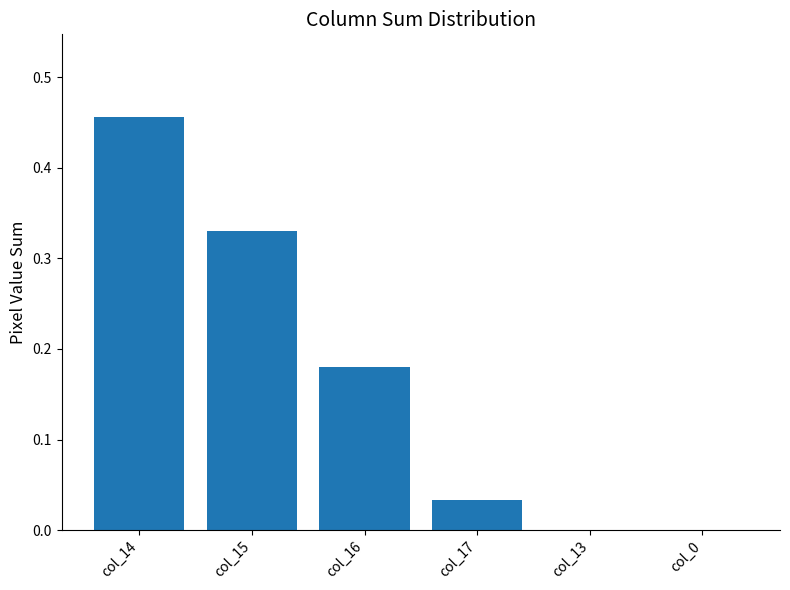

At which category does the chart reach its peak across all series?

col_14